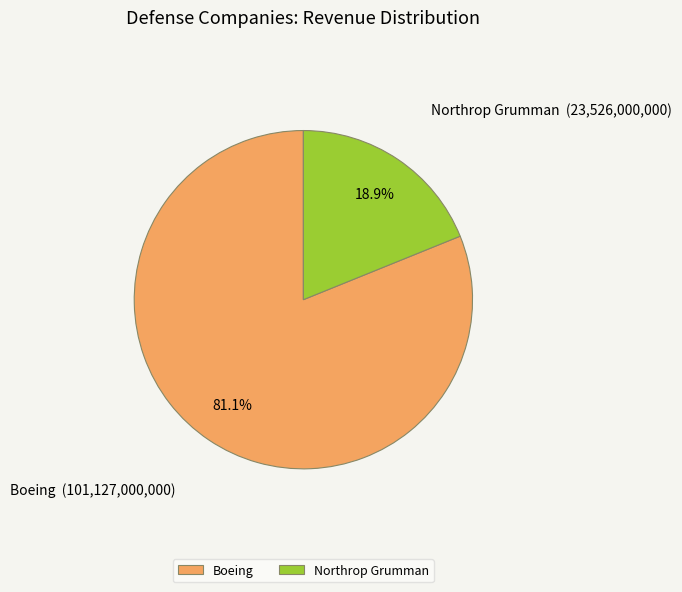

Rank the categories by value from highest to lowest.

Boeing, Northrop Grumman